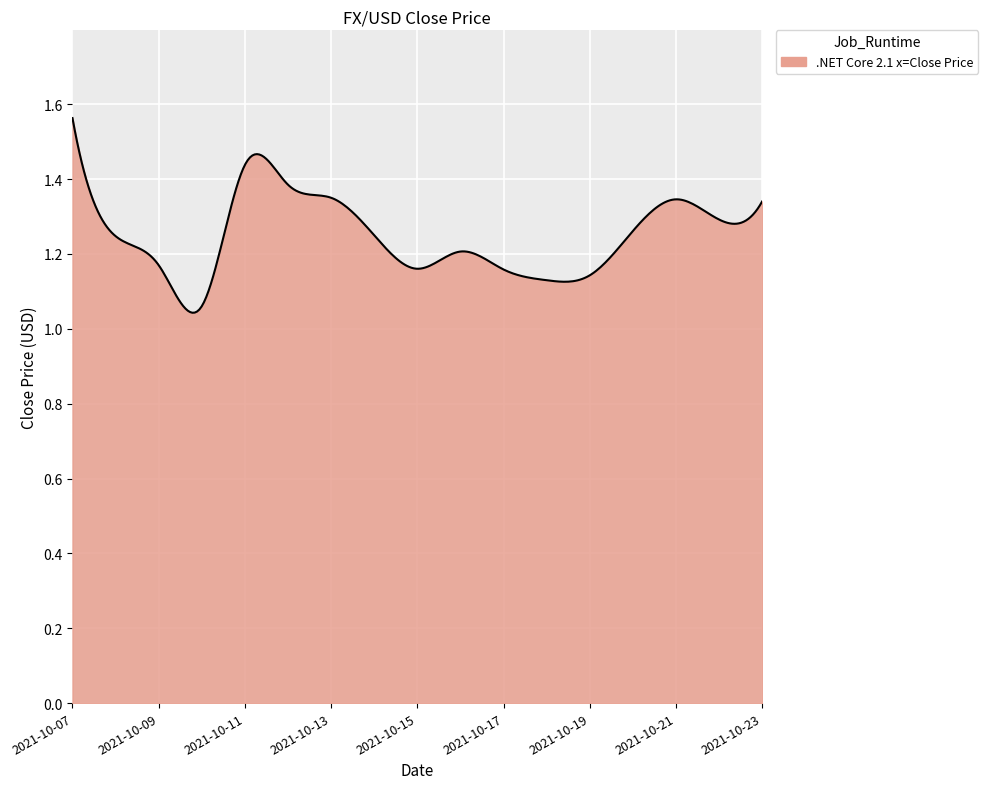

What is the difference between the maximum and minimum values?

0.5